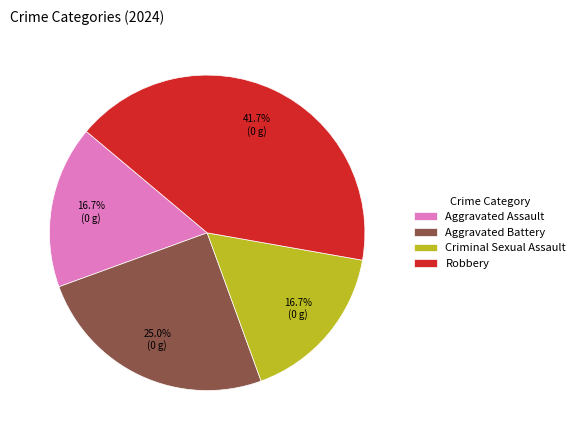

Approximately how many times larger is the value at Robbery compared to Criminal Sexual Assault?

2.5